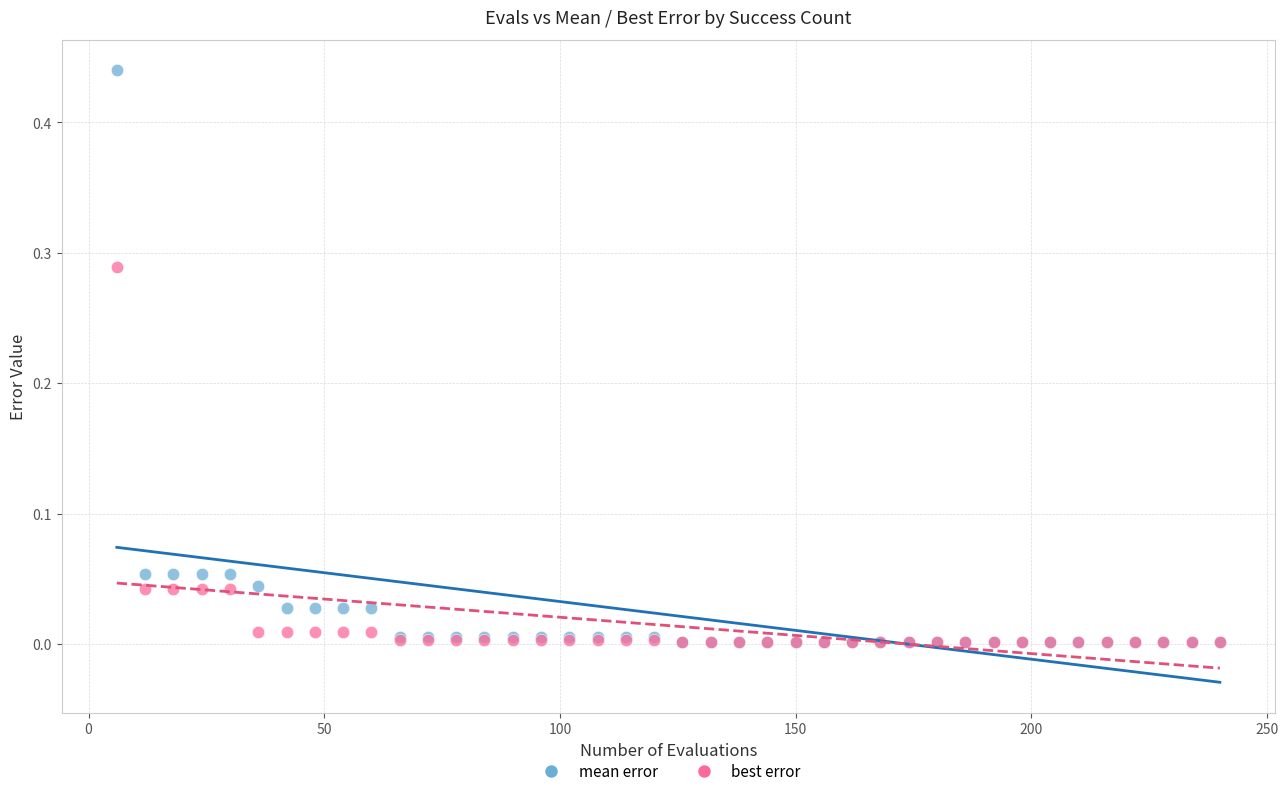

What are all the series names shown in the legend?

mean error, best error